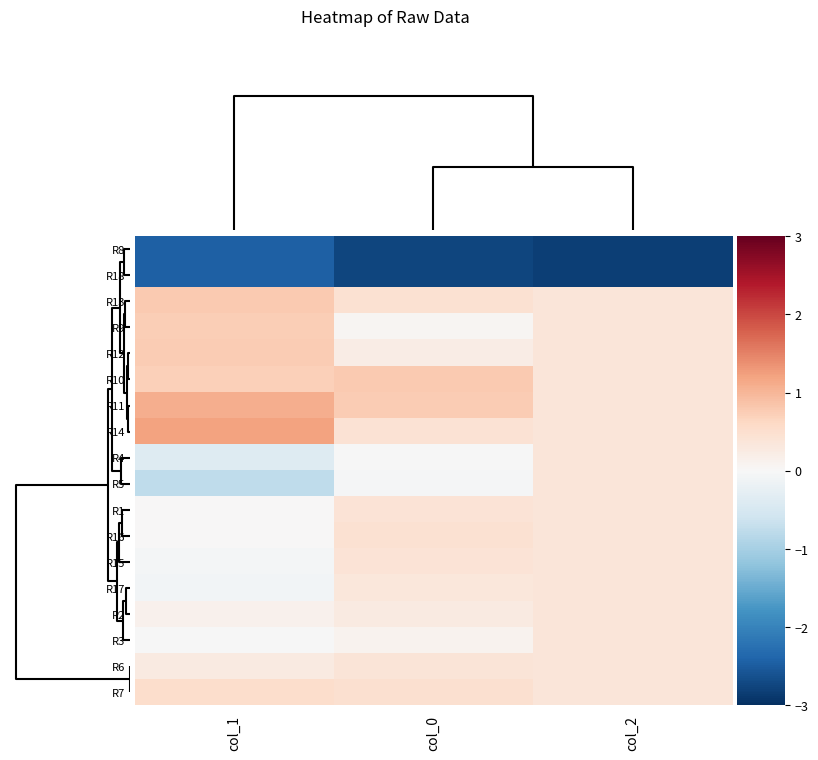

Count the number of categories in the chart.

3